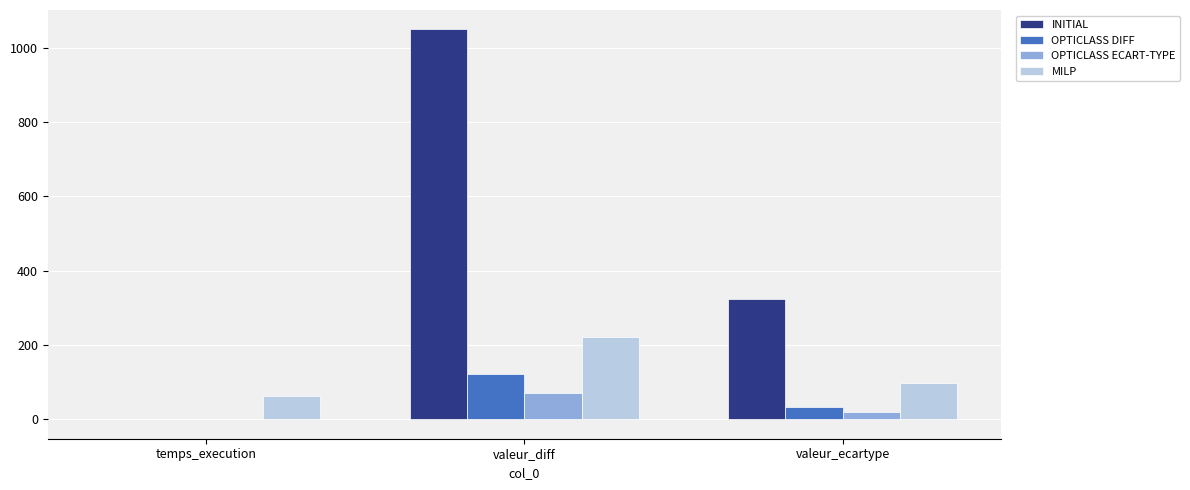

What is the maximum value shown in the chart?

1050.0